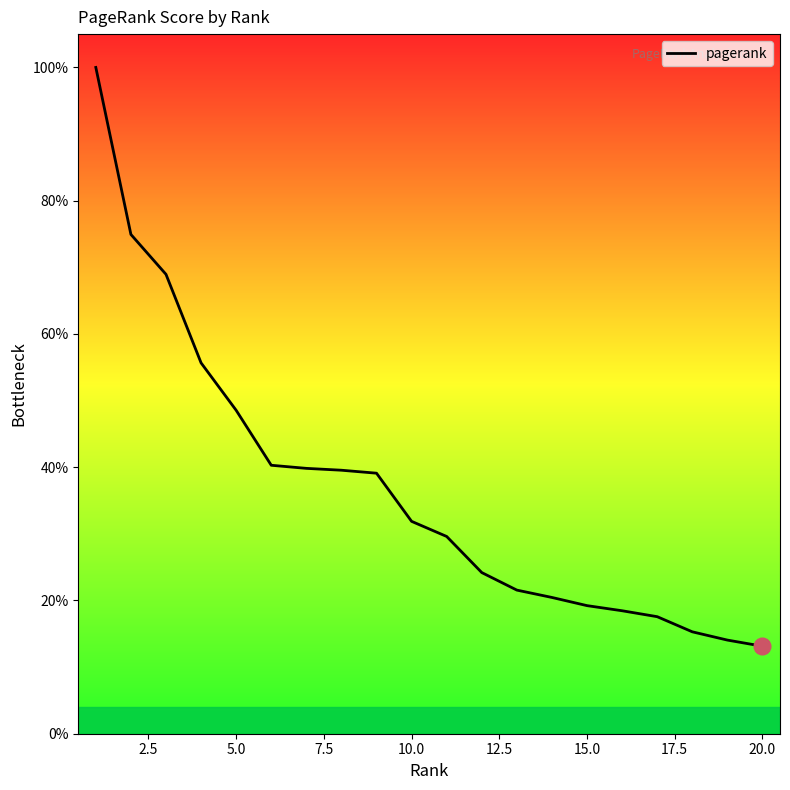

What is the difference between the maximum and minimum values?

86.9